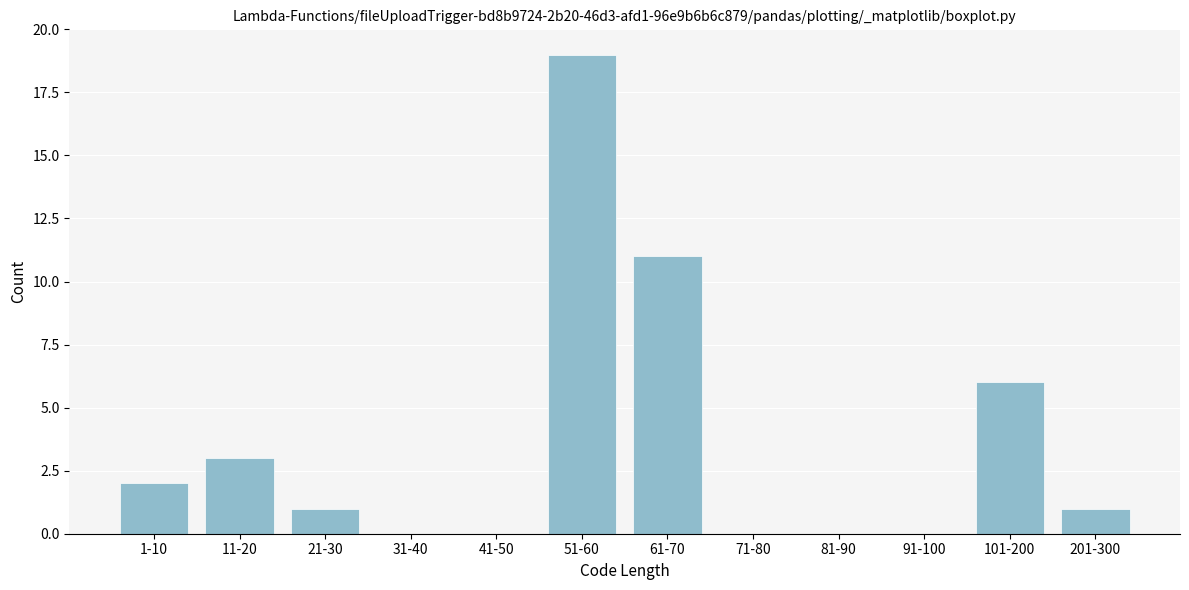

Reading left to right, list all the values displayed in this chart.

1-10=2	11-20=3	21-30=1	31-40=0	41-50=0	51-60=19	61-70=11	71-80=0	81-90=0	91-100=0	101-200=6	201-300=1